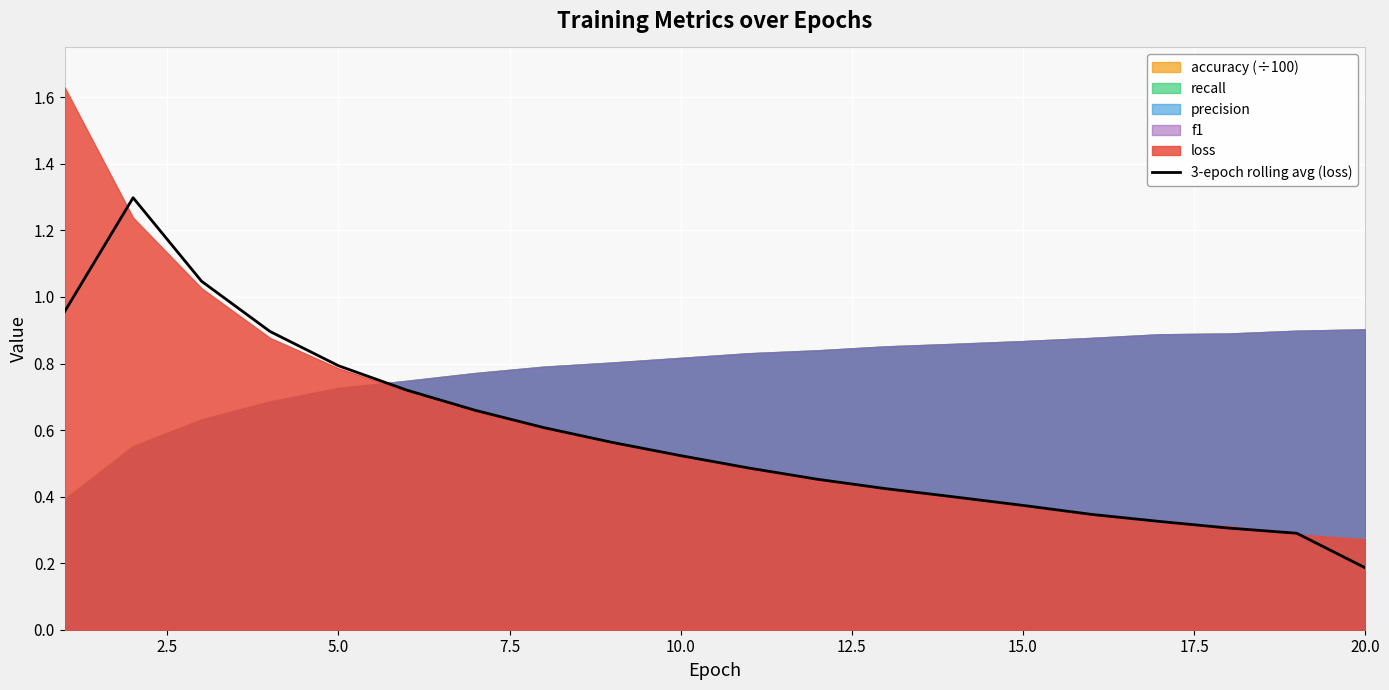

Reading left to right, what are all the values shown in this chart?

1.0	1.3	1.0	0.9	0.8	0.7	0.7	0.6	0.6	0.5	0.5	0.5	0.4	0.4	0.4	0.3	0.3	0.3	0.3	0.2